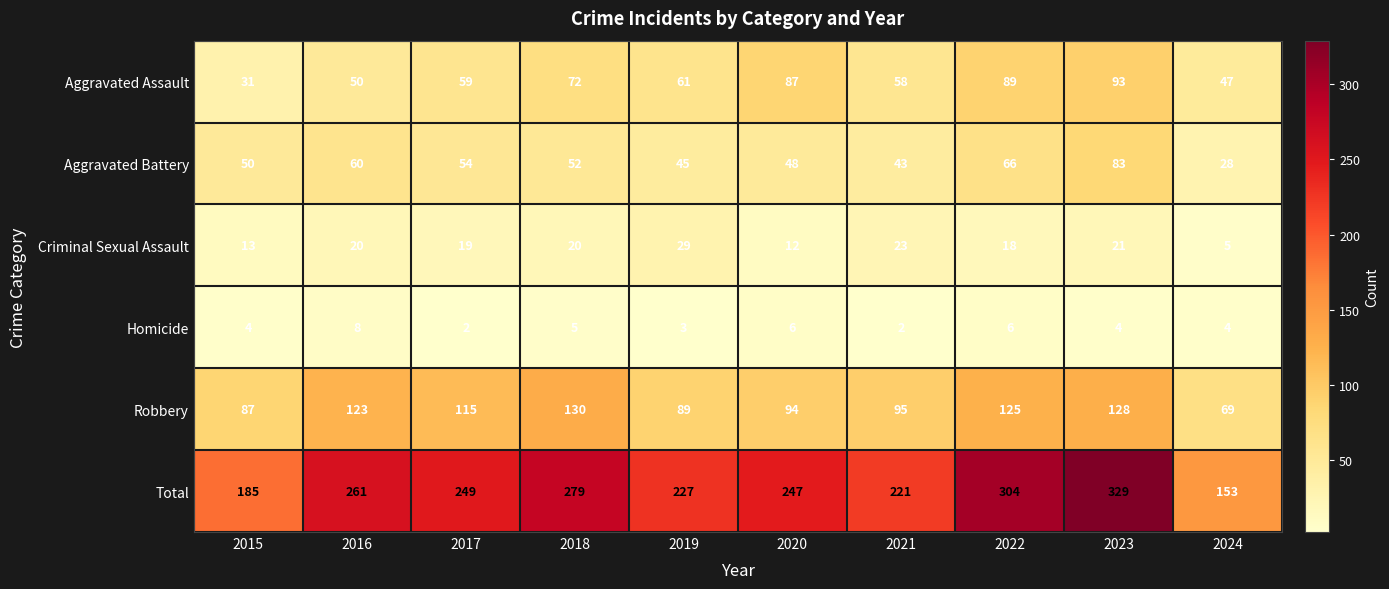

What is the greatest value displayed?

329